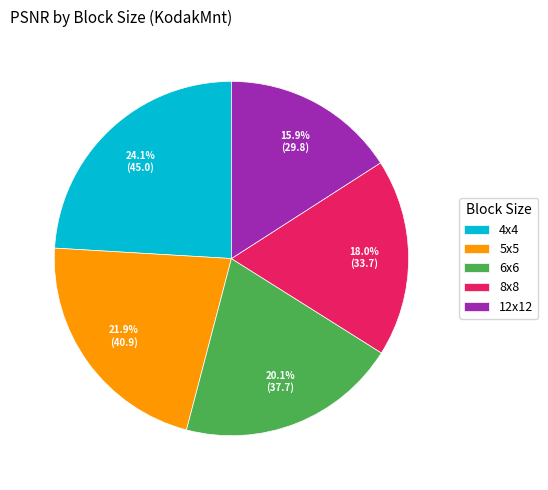

The 8x8 slice represents 18% of the pie. True or false?

True